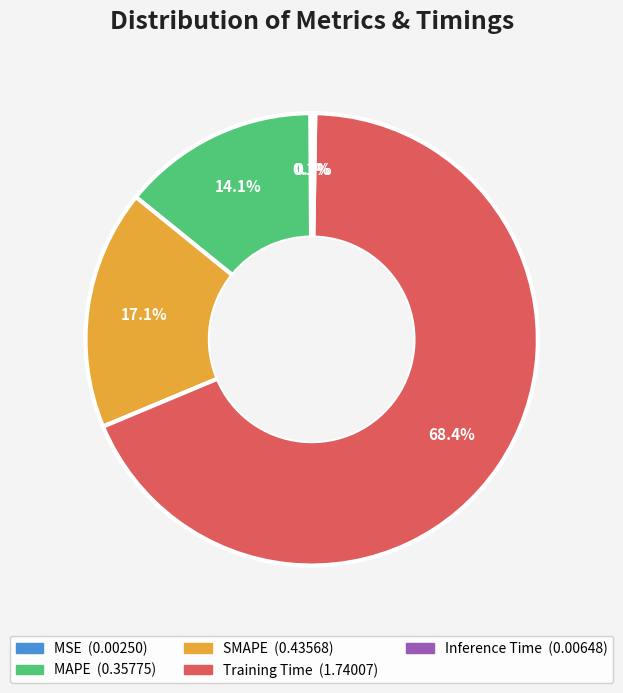

Which category has the biggest portion of the pie?

Training Time